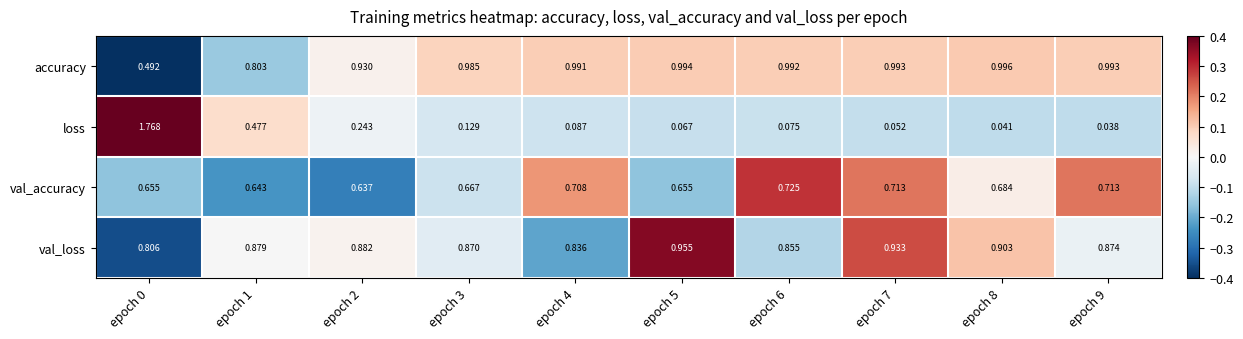

Which series changed the most between epoch 0 and epoch 4?

loss